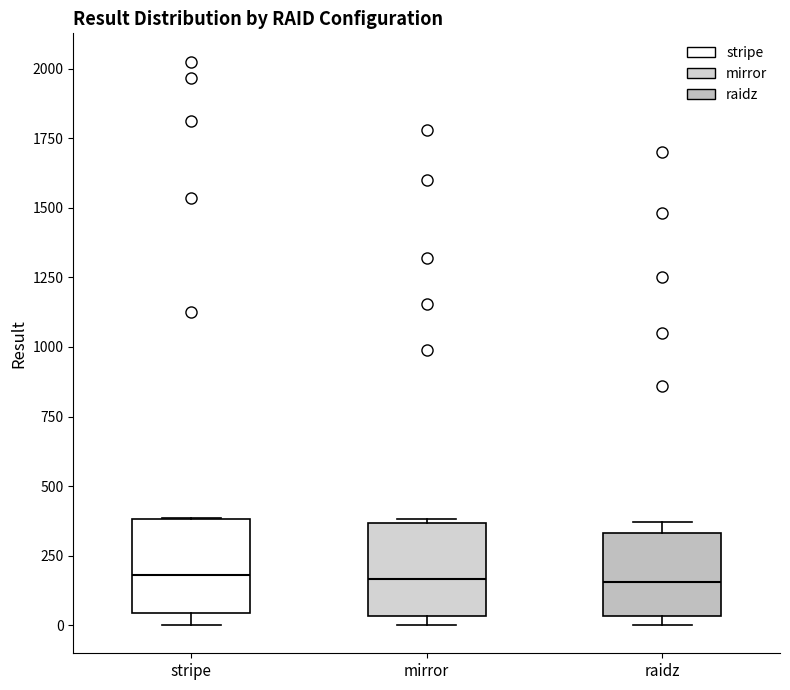

Reading left to right, transcribe this box plot: for each box, give where its median line is, the range the box spans, and where its two whiskers end, as read against the y-axis. The values are not printed on the chart, so give them approximately, as read against the axis.

stripe: median 200, box 50 to 400, whiskers 0 to 400
mirror: median 150, box 50 to 350, whiskers 0 to 400
raidz: median 150, box 50 to 350, whiskers 0 to 350 (just above the box's upper edge)